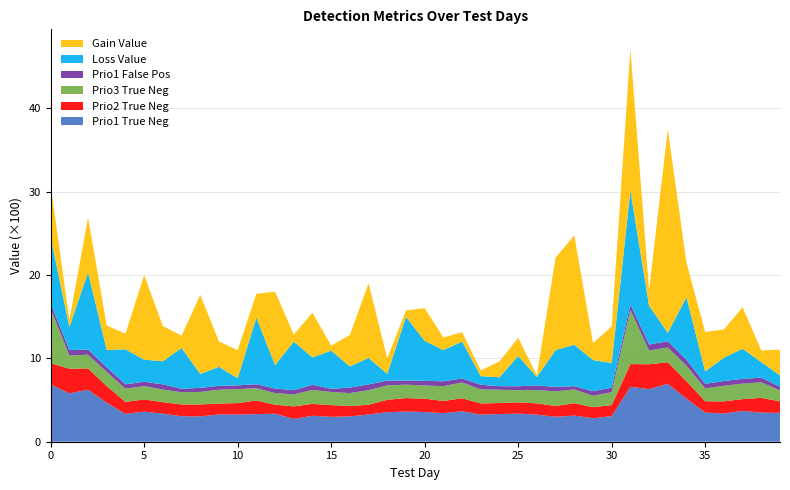

Reading right to left, transcribe all the data shown in this chart.

gain_value: 308.1	140.0	498.7	337.9	472.4	412.6	2440.2	188.4	1698.4	438.1	204.2	1311.6	1107.8	20.2	218.8	189.4	69.0	111.8	150.5	391.8	78.0	186.3	894.5	378.1	60.9	536.6	84.5	880.5	285.6	336.6	304.2	949.0	148.2	422.2	1015.0	187.8	292.6	658.2	84.8	622.9
loss_value: 137.5	185.3	362.1	279.8	150.3	749.7	101.7	464.6	1364.7	294.8	373.3	497.4	442.6	101.8	363.4	107.0	103.5	443.4	374.7	480.1	762.9	80.8	318.6	253.9	458.2	328.2	582.1	281.1	800.1	85.2	228.4	167.1	489.4	277.1	265.4	419.0	209.8	924.6	276.2	795.9
prio1_true_neg: 346.0	349.0	370.0	338.0	350.0	516.0	694.0	631.0	659.0	307.0	281.0	314.0	299.0	325.0	337.0	332.0	326.0	365.0	343.0	356.0	362.0	354.0	327.0	304.0	298.0	312.0	273.0	336.0	331.0	326.0	328.0	304.0	306.0	337.0	361.0	334.0	468.0	623.0	581.0	685.0
prio2_true_neg: 138.0	177.0	141.0	146.0	135.0	210.0	259.0	298.0	272.0	132.0	133.0	148.0	130.0	135.0	136.0	132.0	133.0	156.0	146.0	160.0	161.0	149.0	116.0	125.0	142.0	142.0	151.0	108.0	163.0	137.0	130.0	143.0	141.0	137.0	146.0	143.0	200.0	256.0	294.0	257.0
prio3_true_neg: 133.0	186.0	186.0	187.0	155.0	185.0	177.0	164.0	650.0	155.0	137.0	165.0	175.0	160.0	146.0	159.0	169.0	190.0	177.0	159.0	161.0	174.0	176.0	154.0	157.0	167.0	144.0	139.0	148.0	168.0	166.0	150.0	147.0	152.0	160.0	160.0	169.0	165.0	159.0	653.0
prio1_false_positive: 42.0	57.0	56.0	57.0	54.0	72.0	75.0	73.0	66.0	55.0	55.0	39.0	53.0	55.0	46.0	43.0	55.0	47.0	59.0	55.0	50.0	56.0	68.0	66.0	37.0	62.0	50.0	55.0	47.0	45.0	46.0	49.0	41.0	62.0	52.0	52.0	54.0	62.0	65.0	64.0